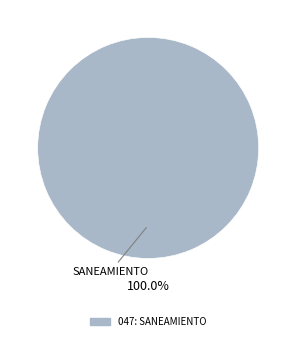

Does any single category account for the majority?

Yes